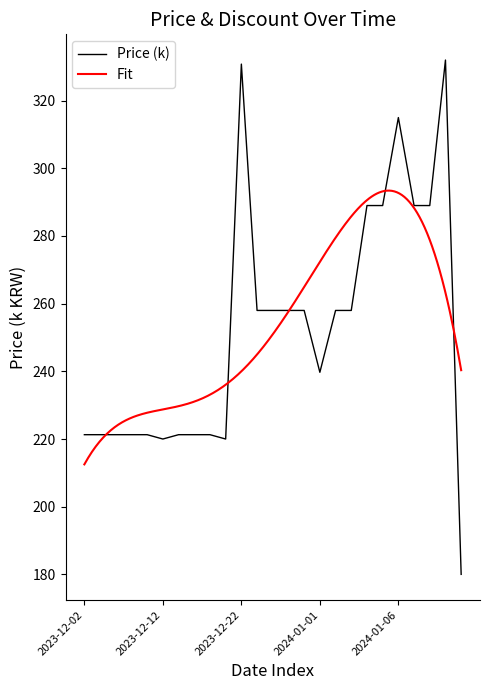

The chart shows a value of 148.5 at 2024-01-02. True or false?

False